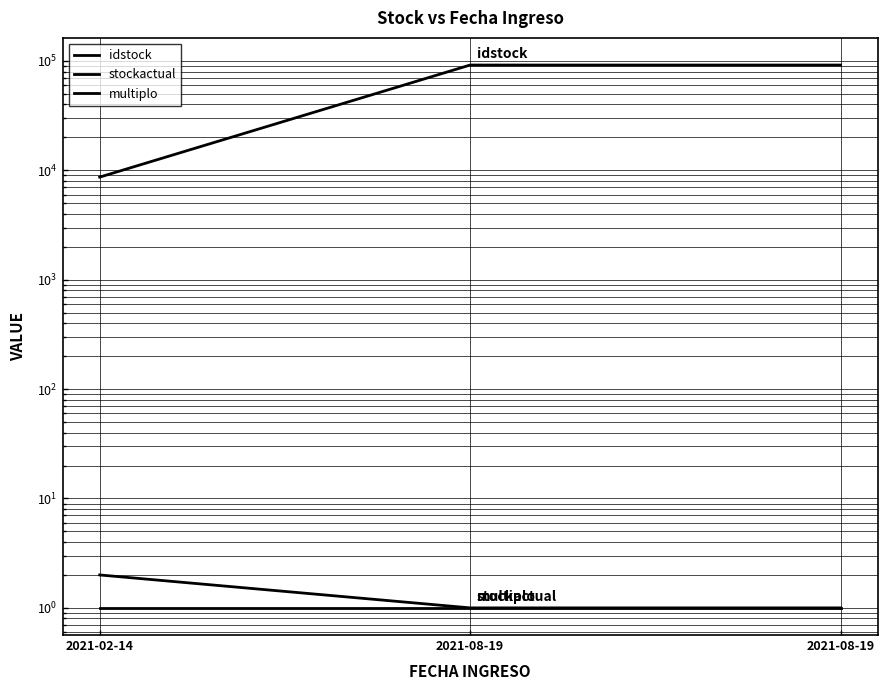

Which category has the lowest value in the stockactual series?

2021-08-19